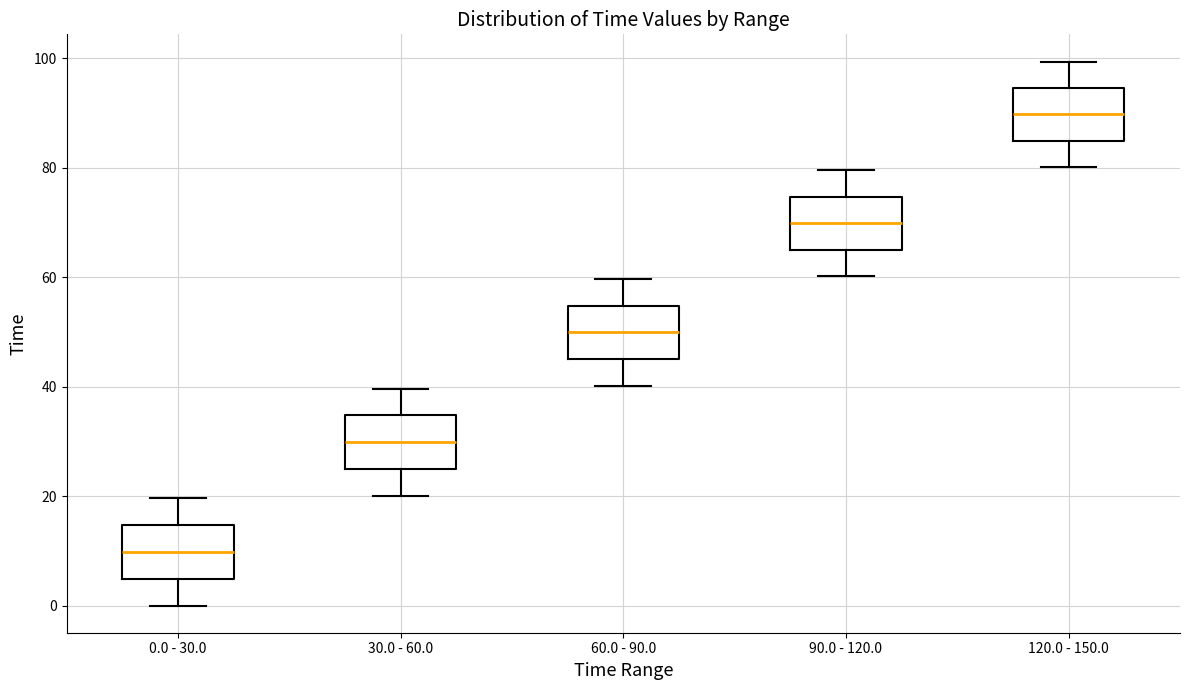

Reading left to right, read every box against the y-axis: the position of its median line, the range the box covers, and the ends of its whiskers. The values are not printed on the chart, so give them approximately, as read against the axis.

0.0 - 30.0: median 10, box 4 to 14, whiskers 0 to 20
30.0 - 60.0: median 30, box 24 to 34, whiskers 20 to 40
60.0 - 90.0: median 50, box 46 to 54, whiskers 40 to 60
90.0 - 120.0: median 70, box 64 to 74, whiskers 60 to 80
120.0 - 150.0: median 90, box 84 to 94, whiskers 80 to 100